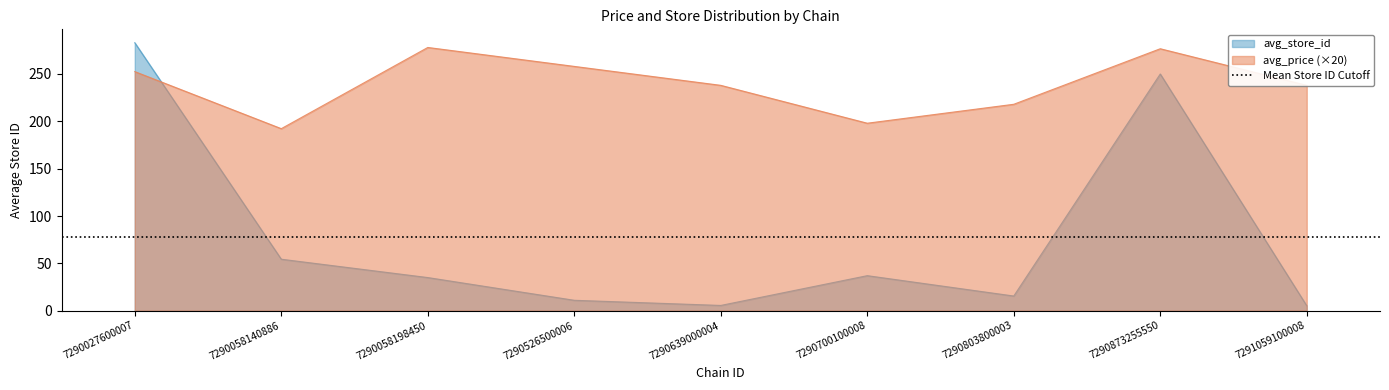

How many intersections are there between avg_price and avg_store_id?

1